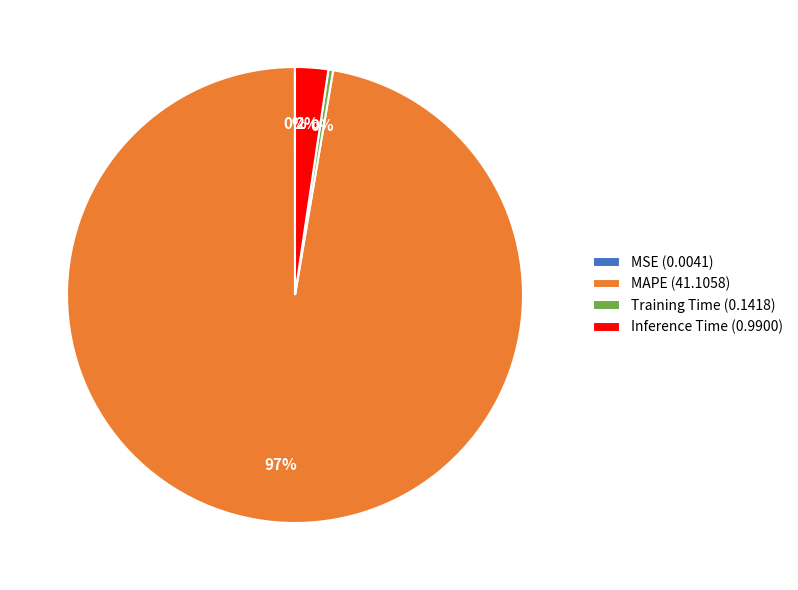

Is there any slice that represents more than half of the pie?

Yes